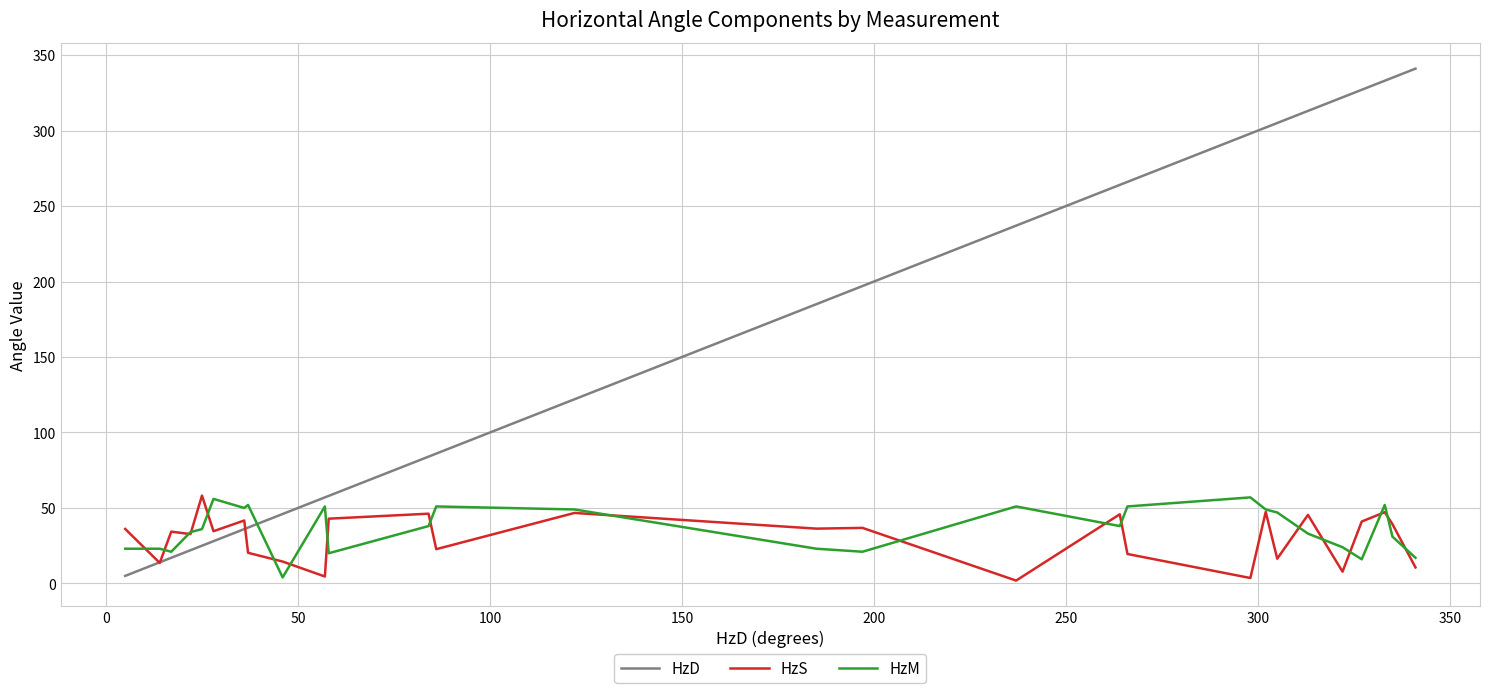

What is the maximum value for HzM?

57.0